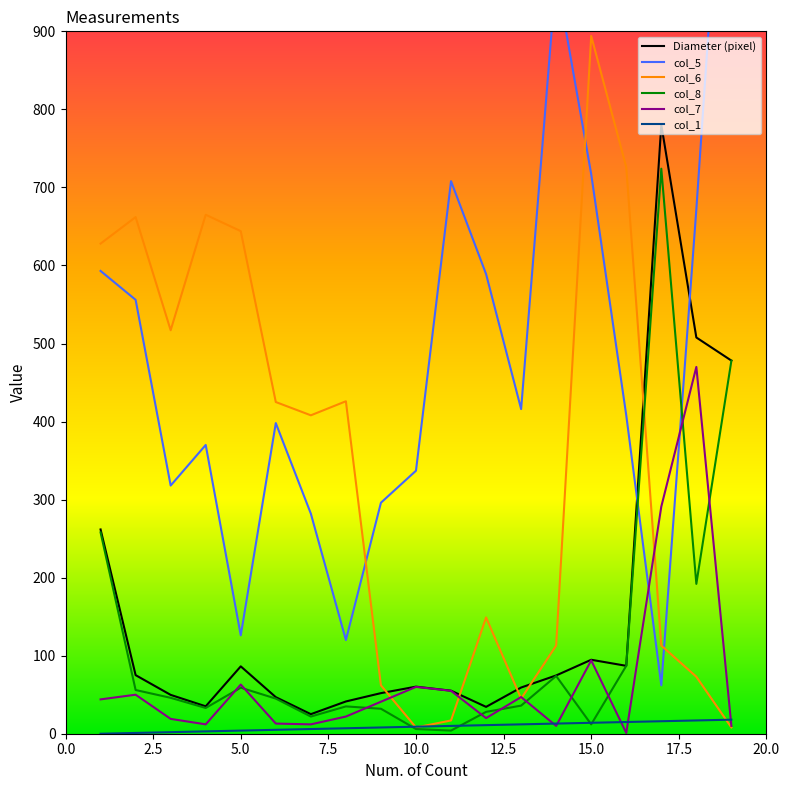

What is the lowest value of the Diameter (pixel) series?

25.1